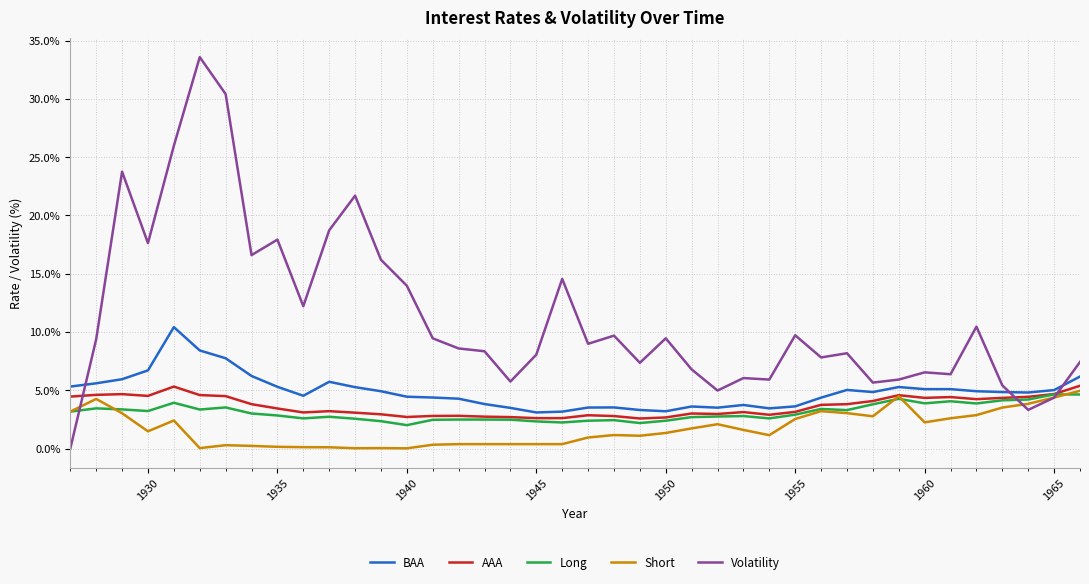

True or false: AAA and BAA cross at least once.

False